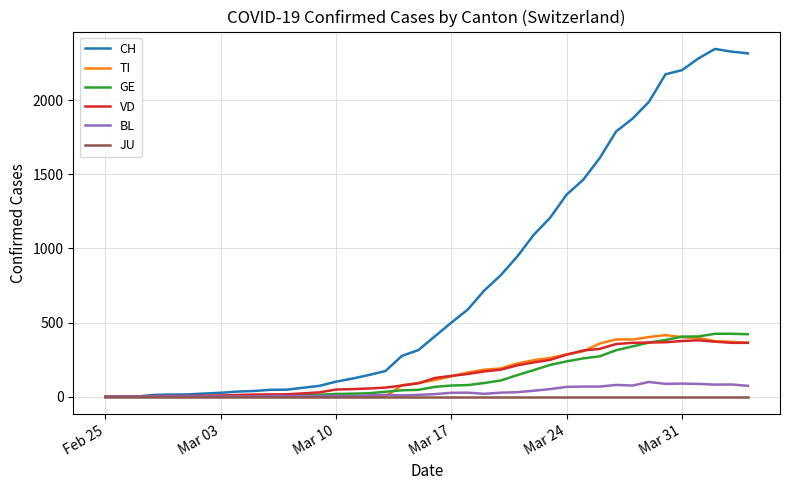

Which series has the widest spread of values?

CH